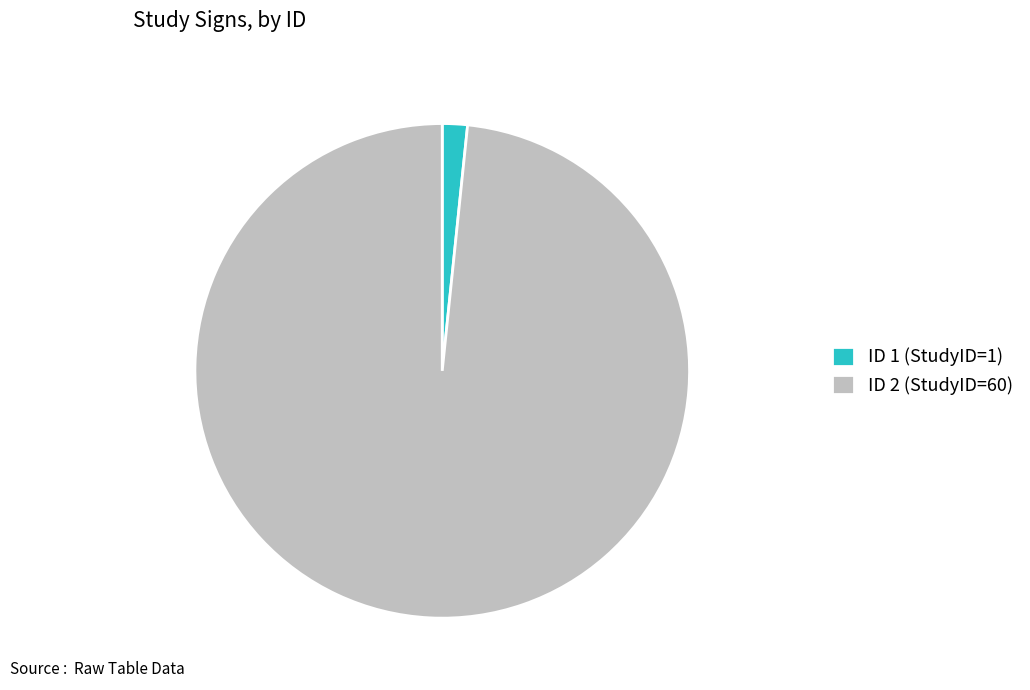

How many slices are in this pie chart?

2